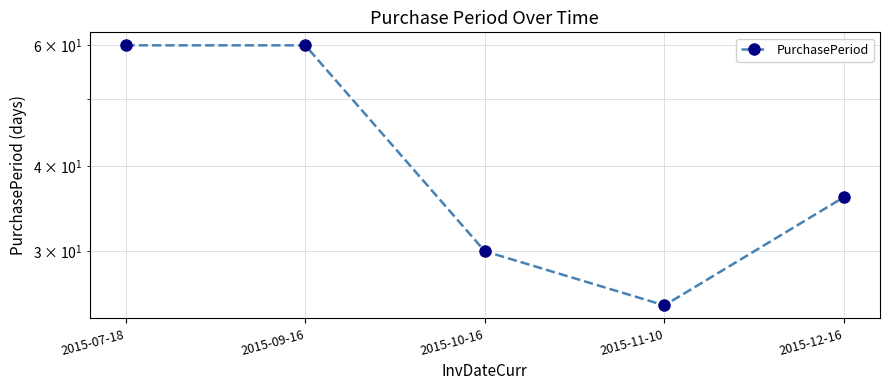

What is the maximum value shown in the chart?

60